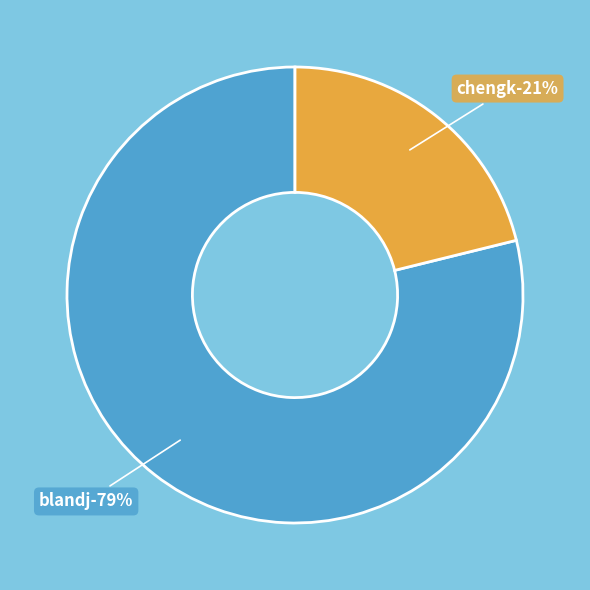

What percentage do chengk and blandj together represent?

100.0%